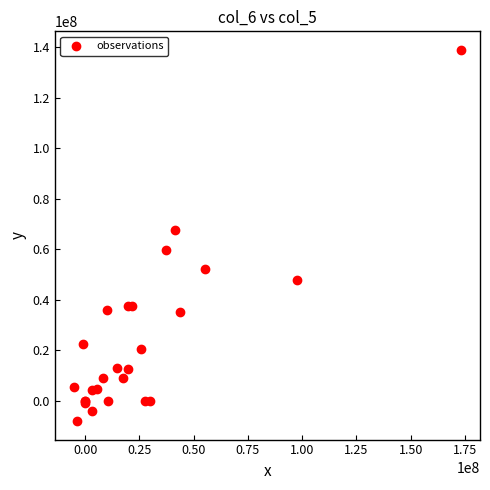

What Y value in the scatter plot is closest to 65432500?

67556000.0